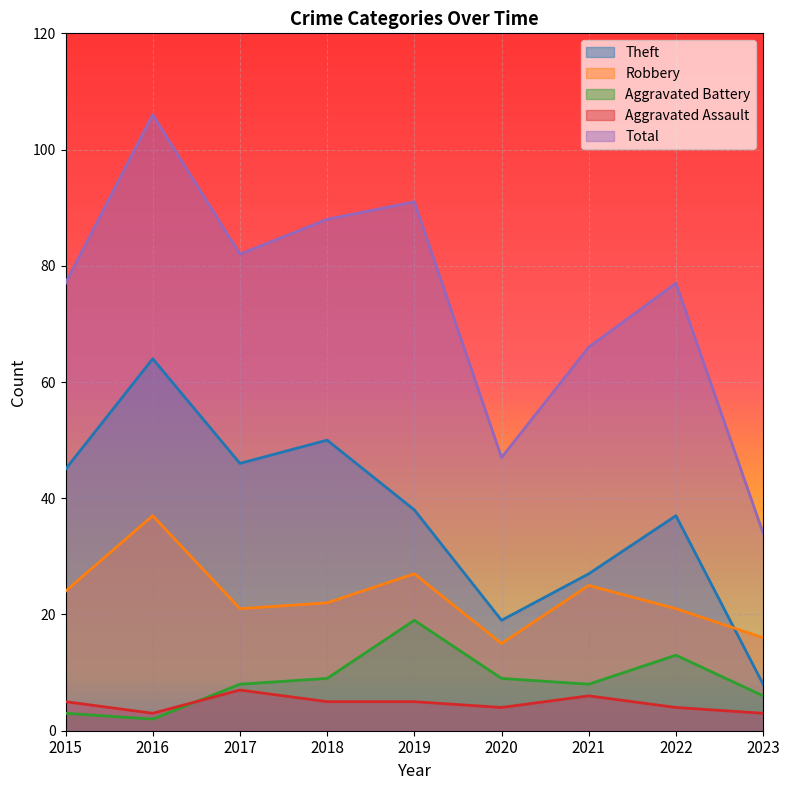

True or false: Aggravated Assault has a value of 6 at 2022.

False